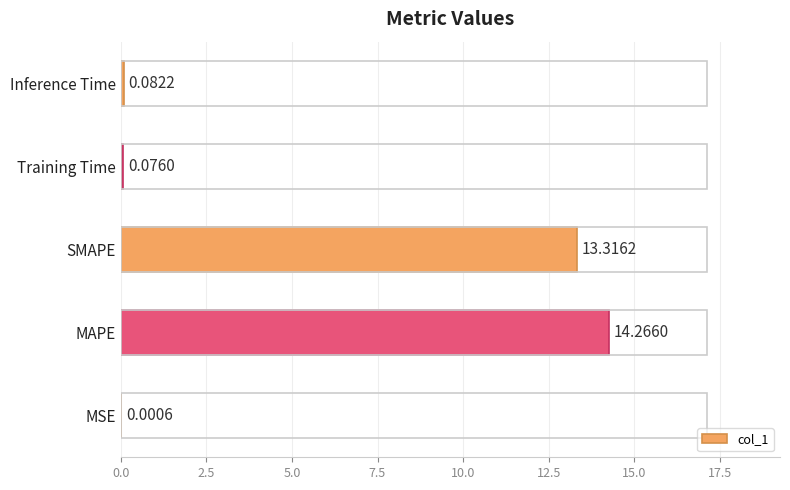

What is the change in value from SMAPE to Inference Time?

-13.2